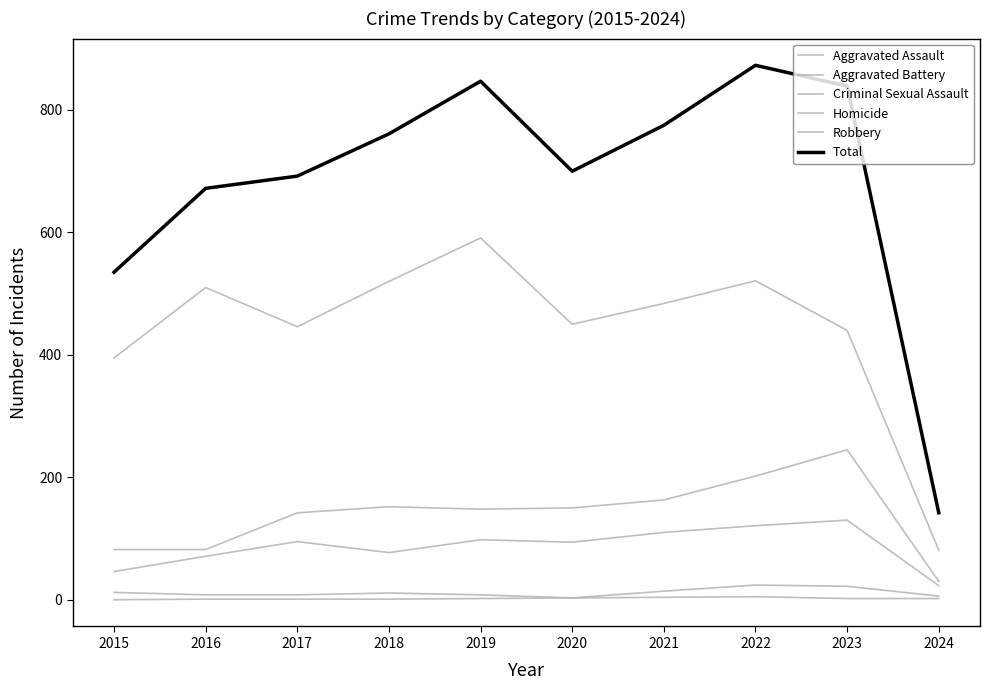

How many lines are shown in the chart?

6